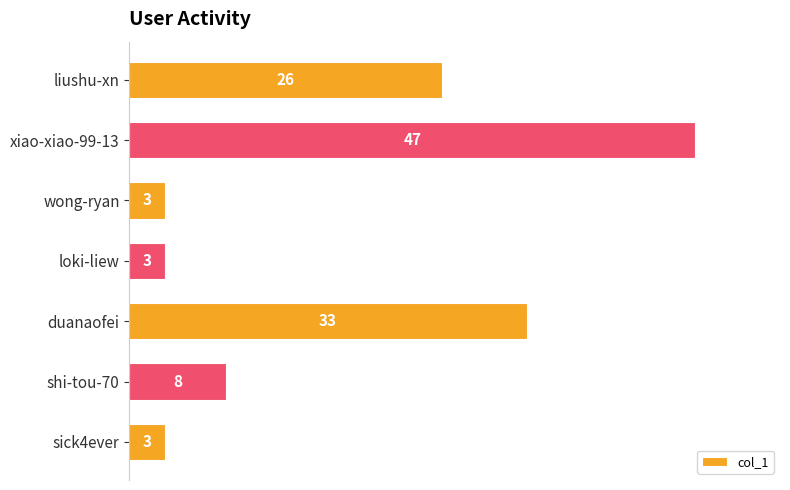

What is the average value?

18